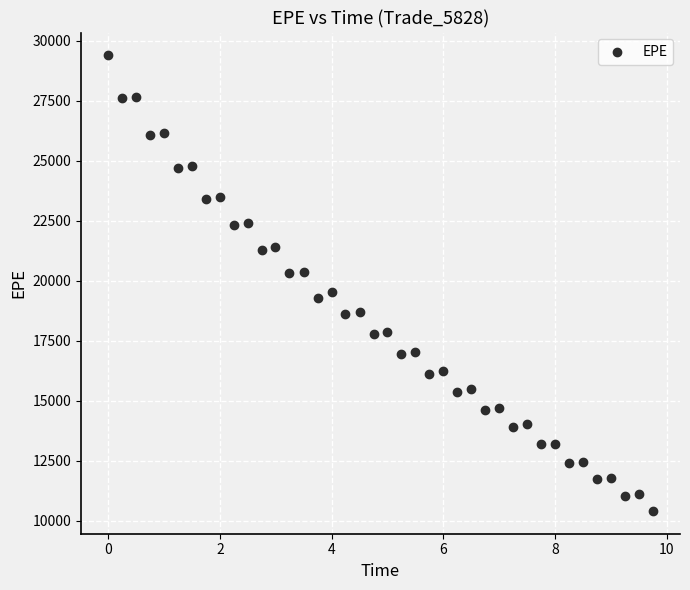

What is the range of Y values (max minus min)?

18993.8